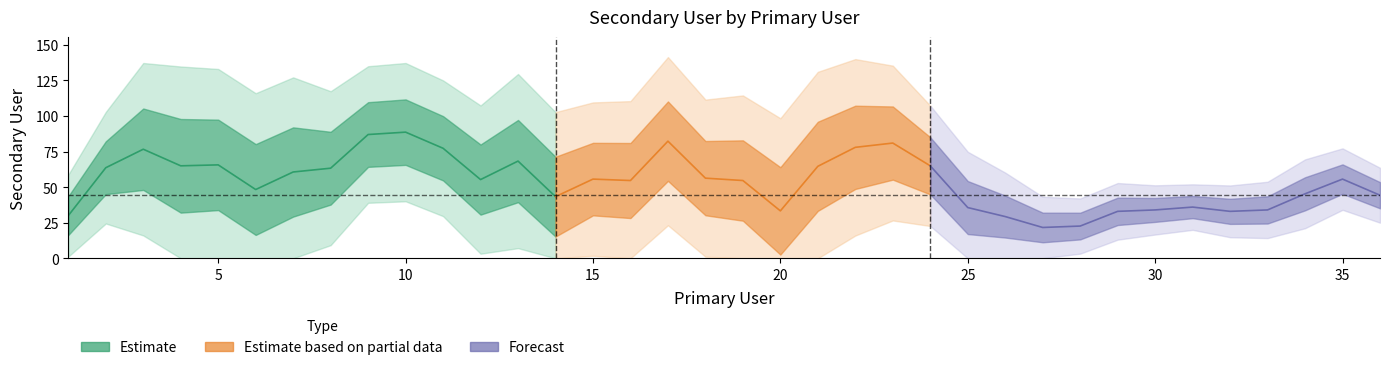

What is the difference between the maximum and minimum values?

113